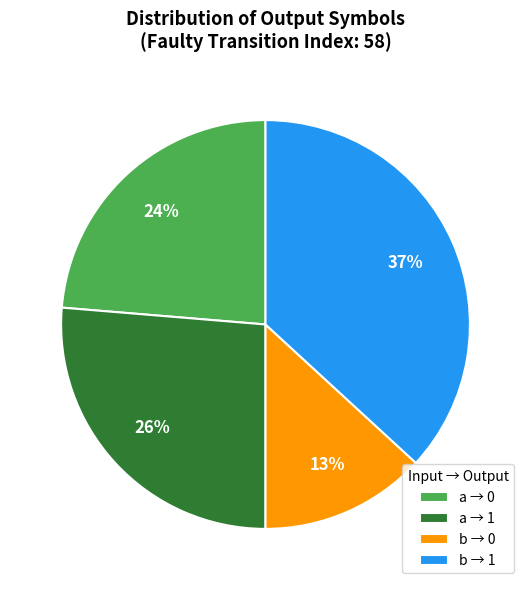

How many slices are in this pie chart?

4